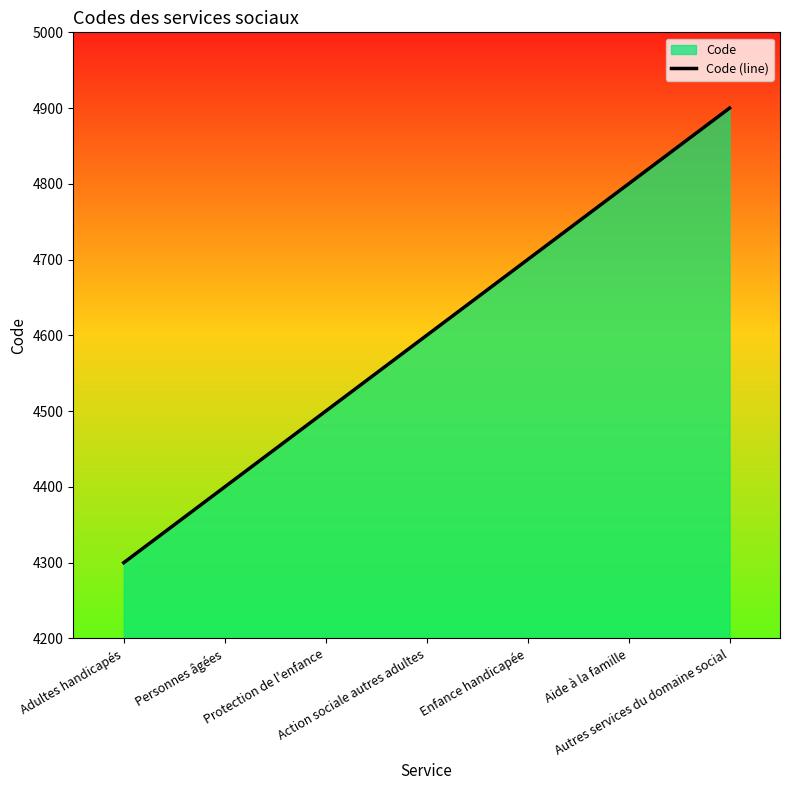

What value does the data have at Enfance handicapée?

4700